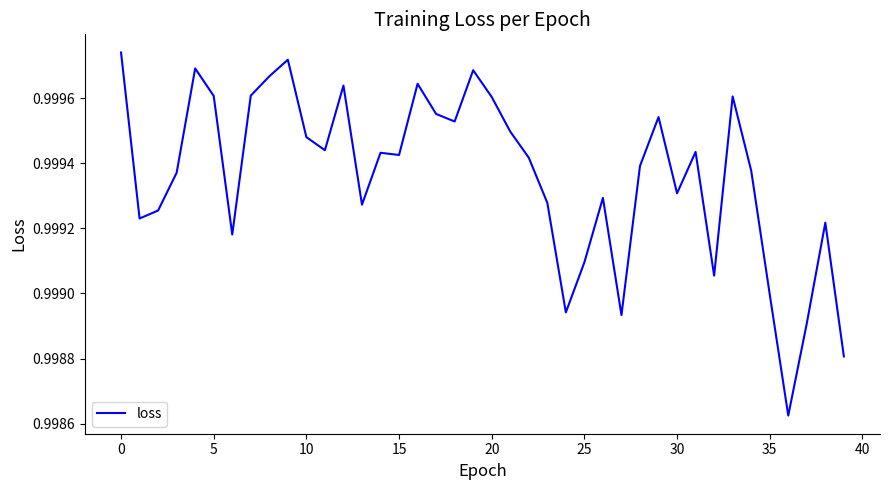

Does the chart have visible grid lines?

No